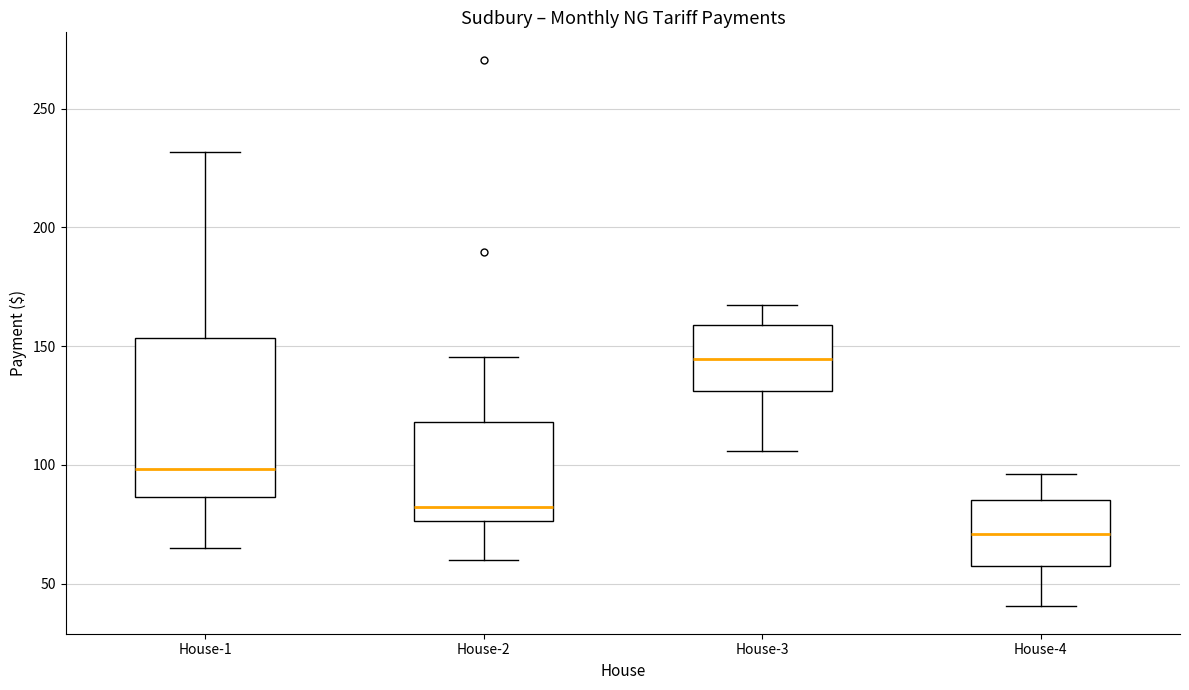

Reading left to right, read every box against the y-axis: the position of its median line, the range the box covers, and the ends of its whiskers. The values are not printed on the chart, so give them approximately, as read against the axis.

House-1: median 100, box 85 to 155, whiskers 65 to 230
House-2: median 80, box 75 to 120, whiskers 60 to 145
House-3: median 145, box 130 to 160, whiskers 105 to 165
House-4: median 70, box 55 to 85, whiskers 40 to 95